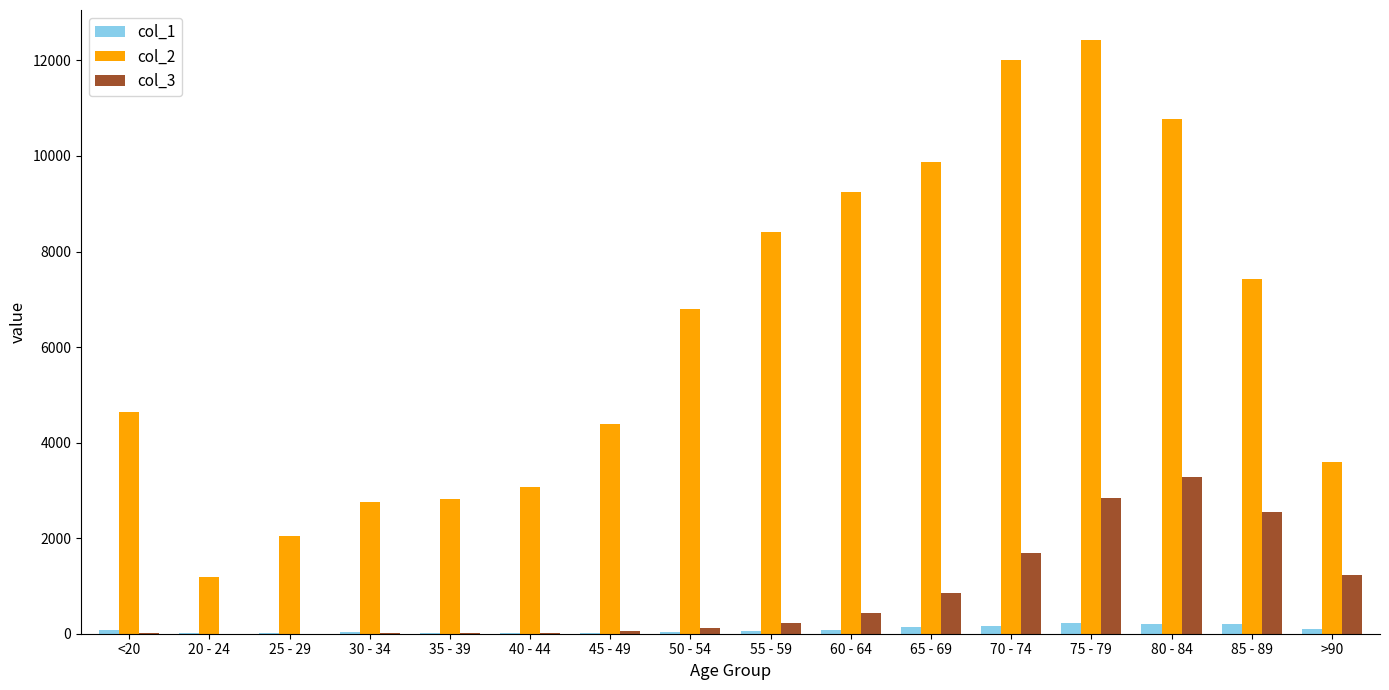

At which category does the chart reach its peak across all series?

75 - 79